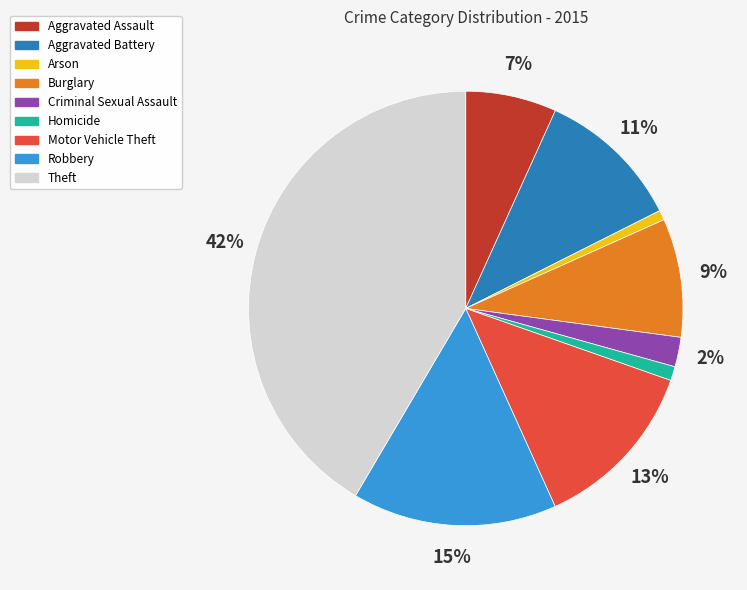

Is Aggravated Battery the majority of the pie?

No